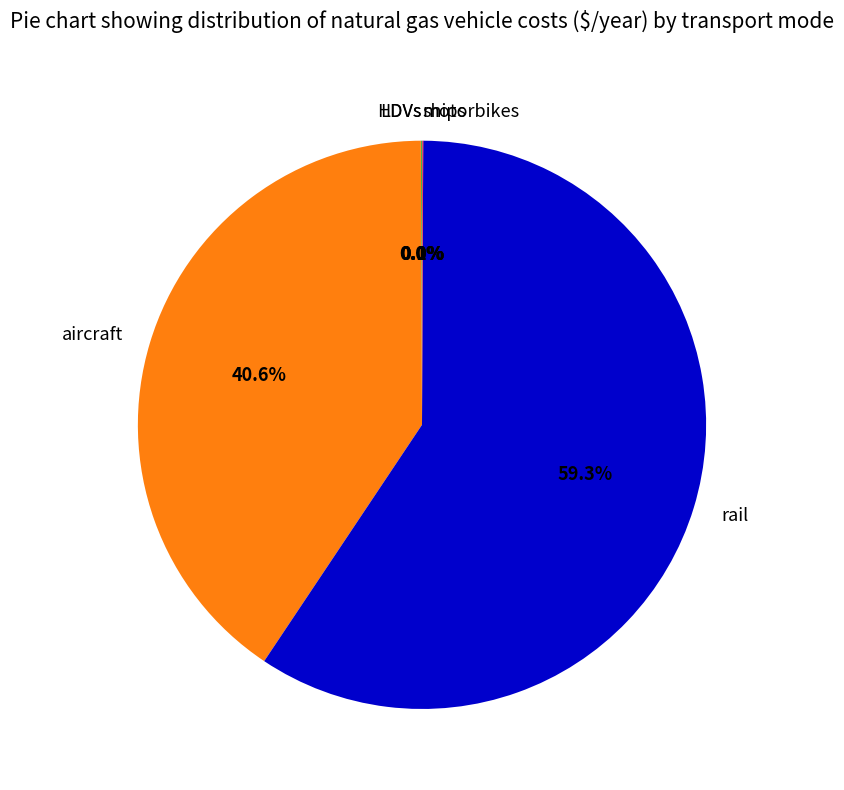

Which category has the biggest portion of the pie?

rail